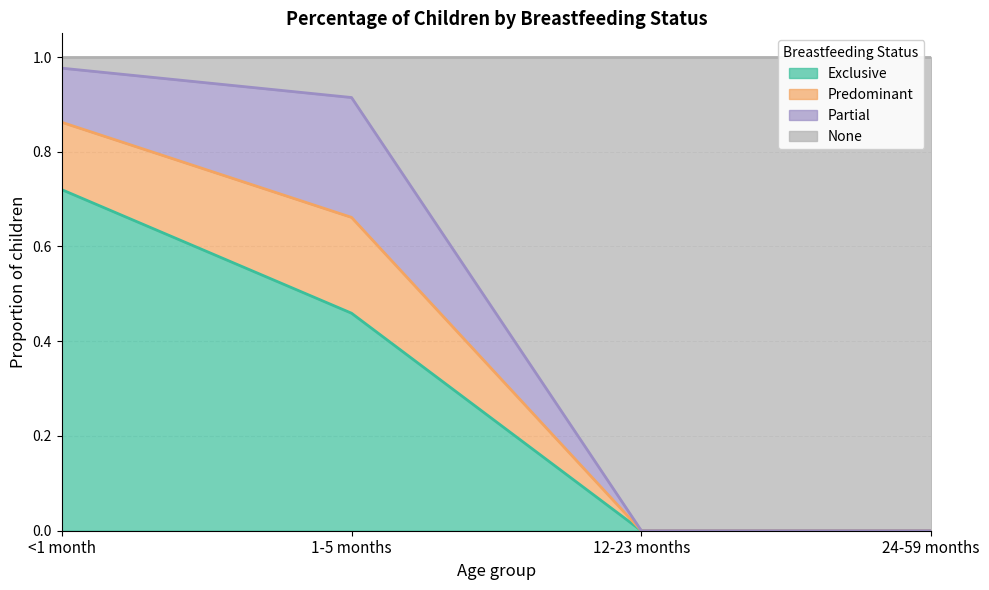

Which series has the largest range (max minus min)?

None